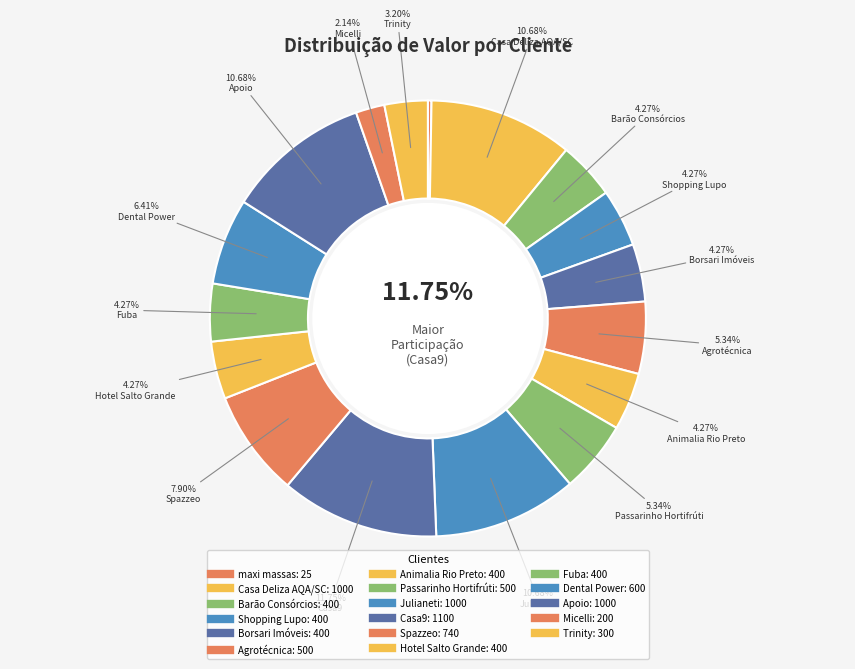

The Micelli slice represents 2% of the pie. True or false?

True